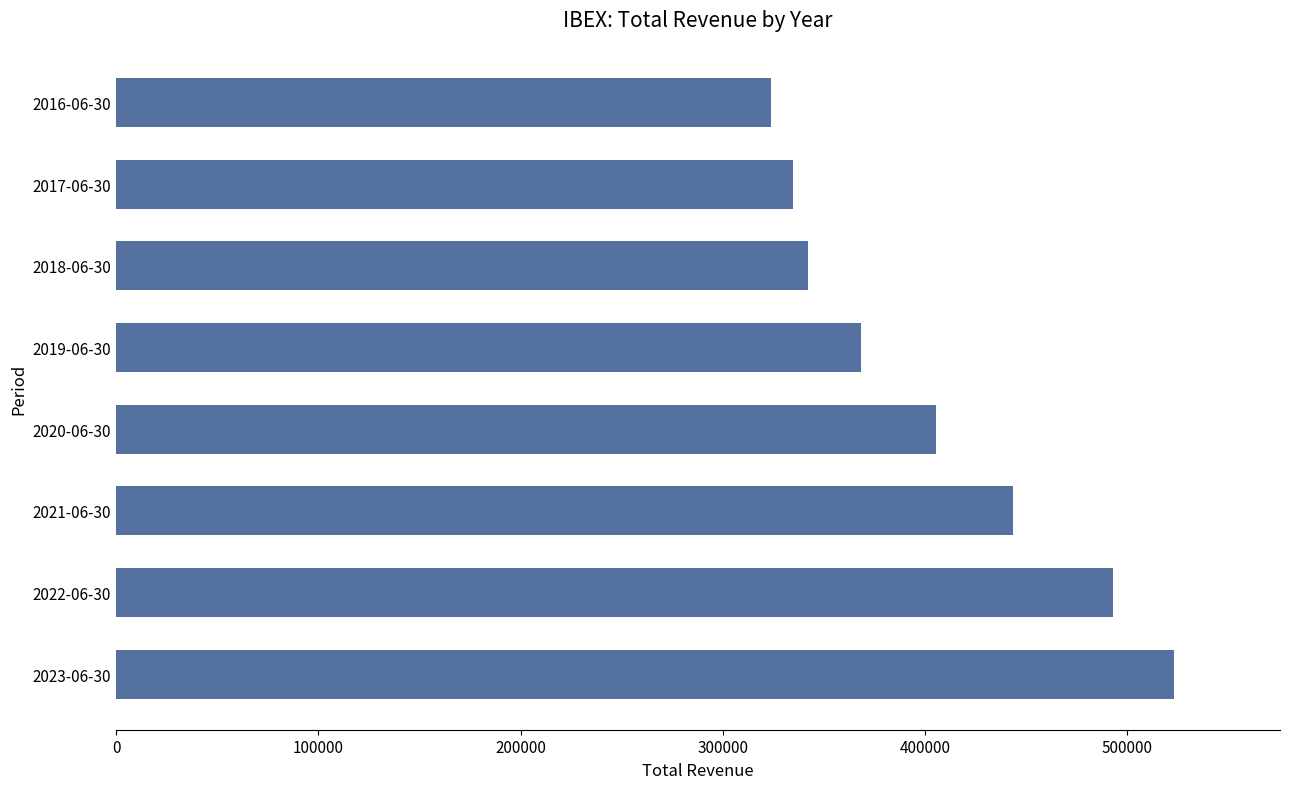

How many bars are there in total?

8